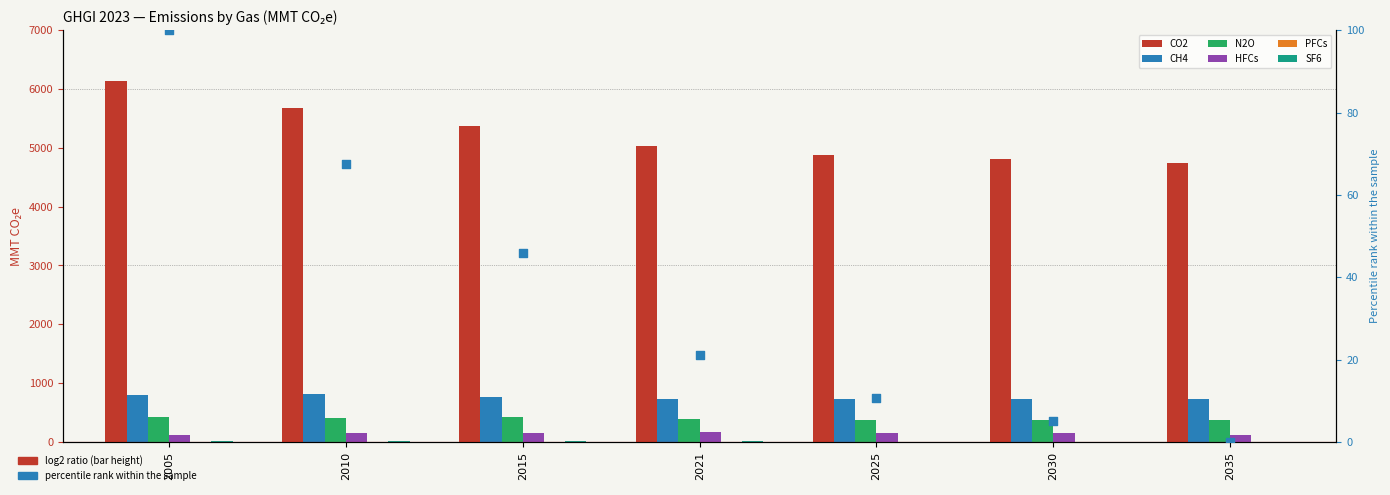

At how many categories does at least one series exceed 761?

3